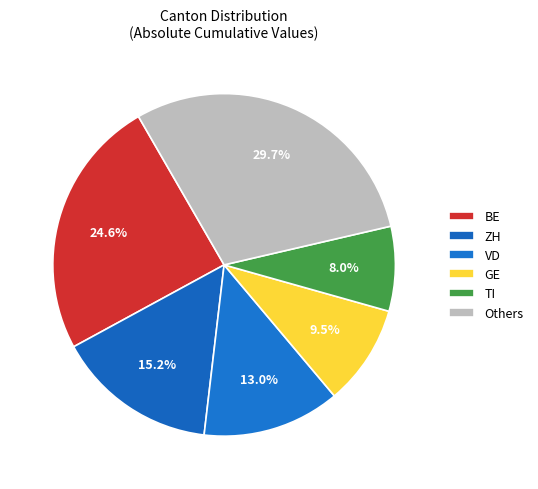

To the nearest percent, what is the difference between the largest and smallest slice percentages?

22%